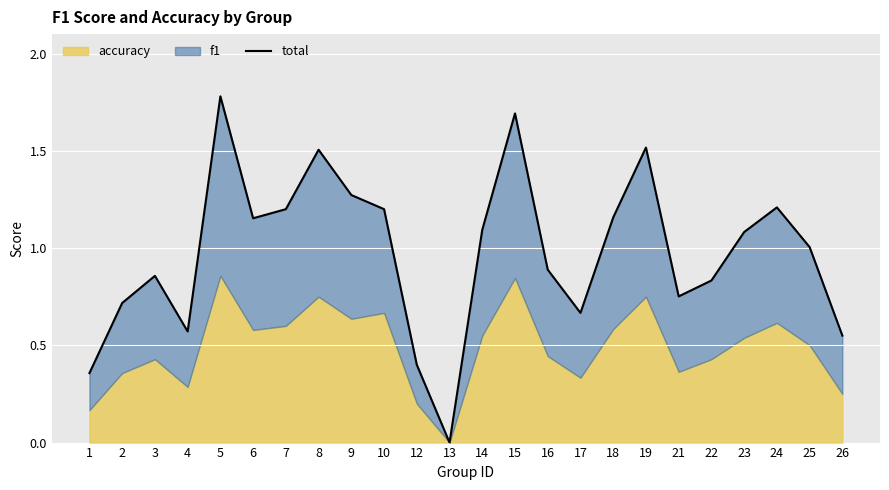

What is the sum of the values at 6 and 19?

2.7